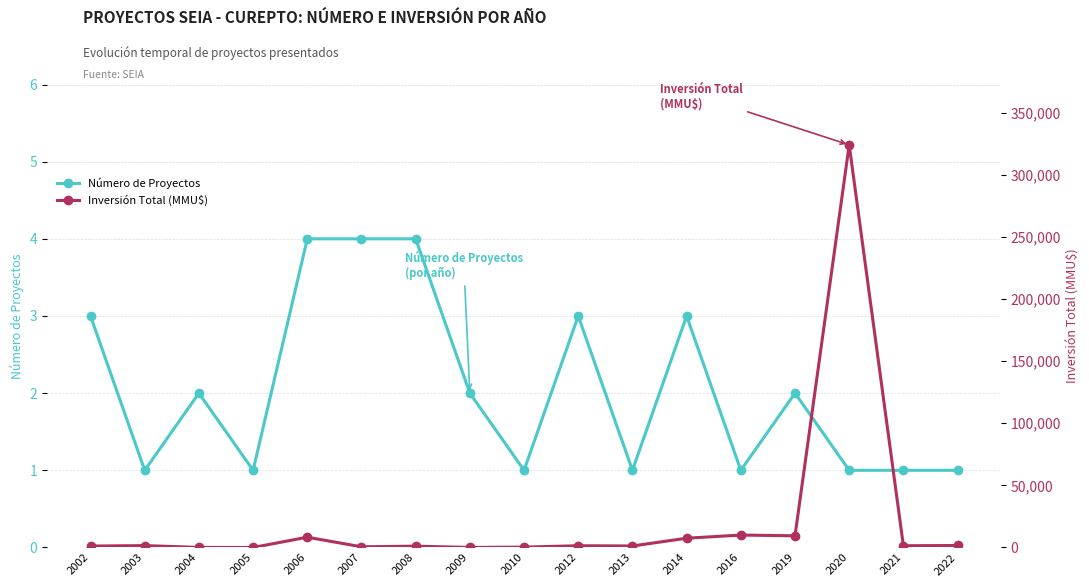

True or false: Inversión Total (MMU$) and Número de Proyectos intersect in this chart.

True